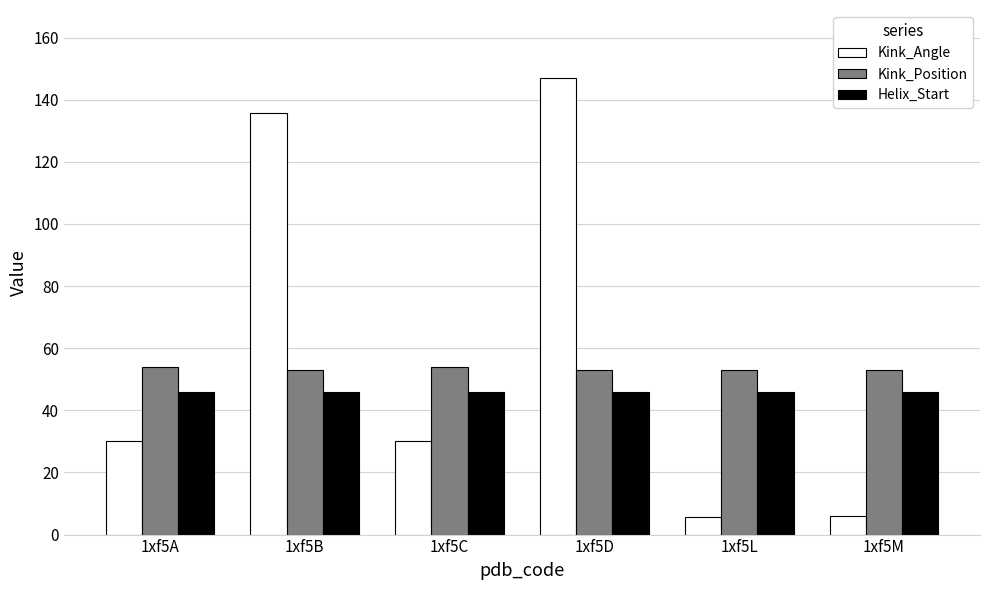

What are all the series names shown in the legend?

Kink_Angle, Kink_Position, Helix_Start